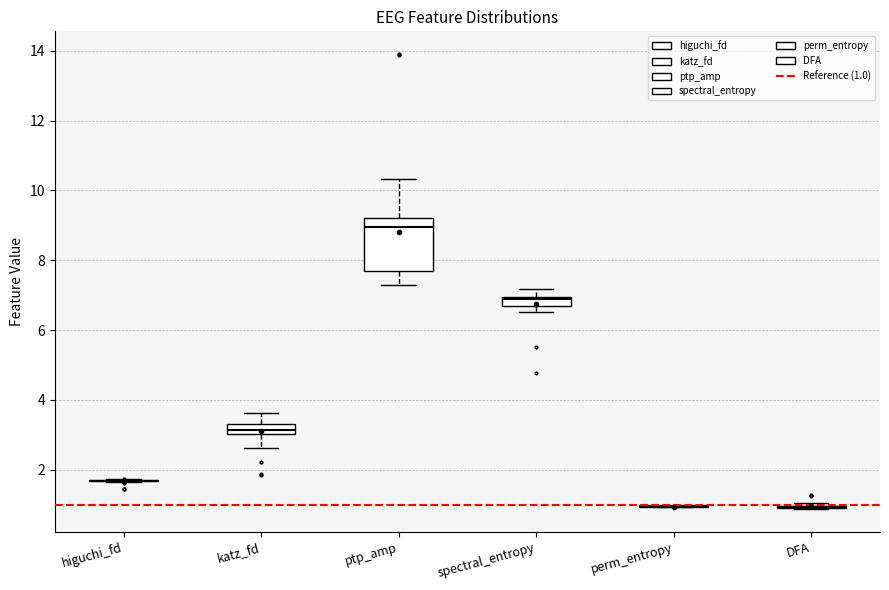

Comparing the boxes themselves (not the whiskers), which one is the tallest?

ptp_amp